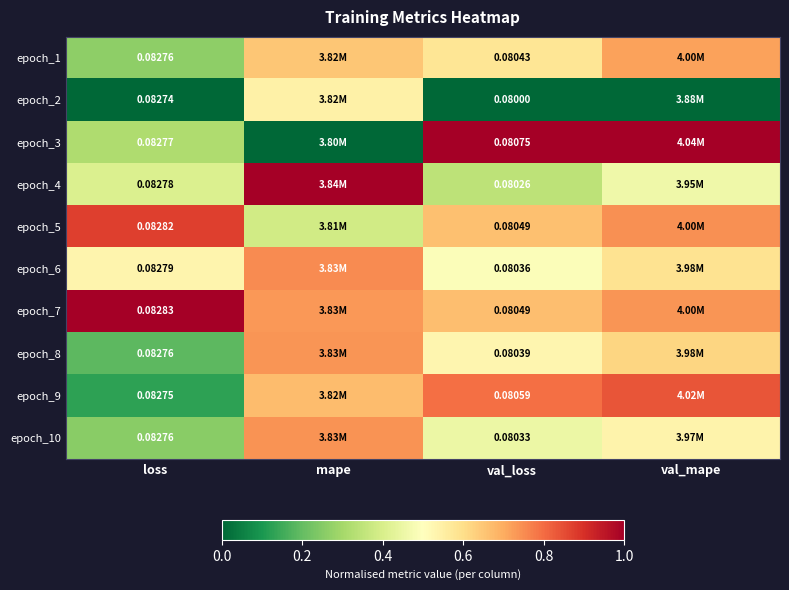

What is the highest value of the epoch_1 series?

0.7